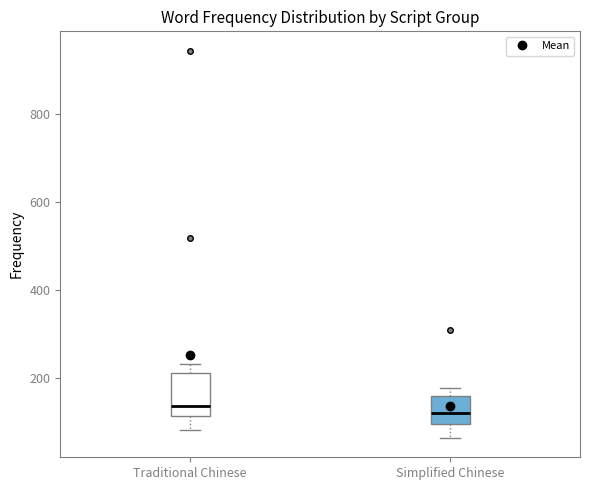

Reading left to right, transcribe this box plot: for each box, give where its median line is, the range the box spans, and where its two whiskers end, as read against the y-axis. The values are not printed on the chart, so give them approximately, as read against the axis.

Traditional Chinese: median 140, box 120 to 220, whiskers 80 to 240
Simplified Chinese: median 120, box 100 to 160, whiskers 60 to 180